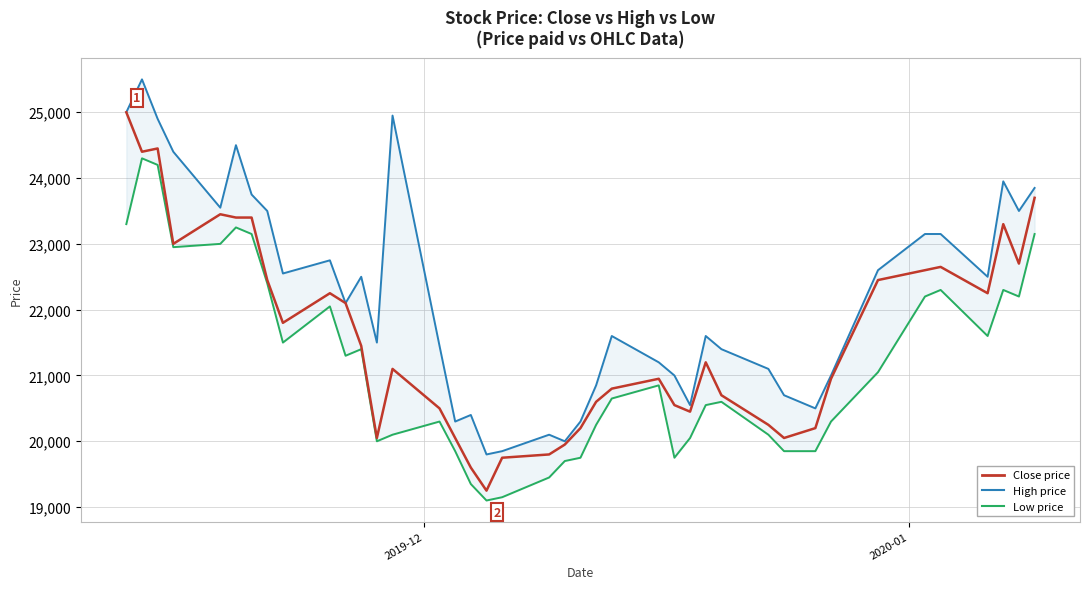

The High series shows 31295 at 19. True or false?

False